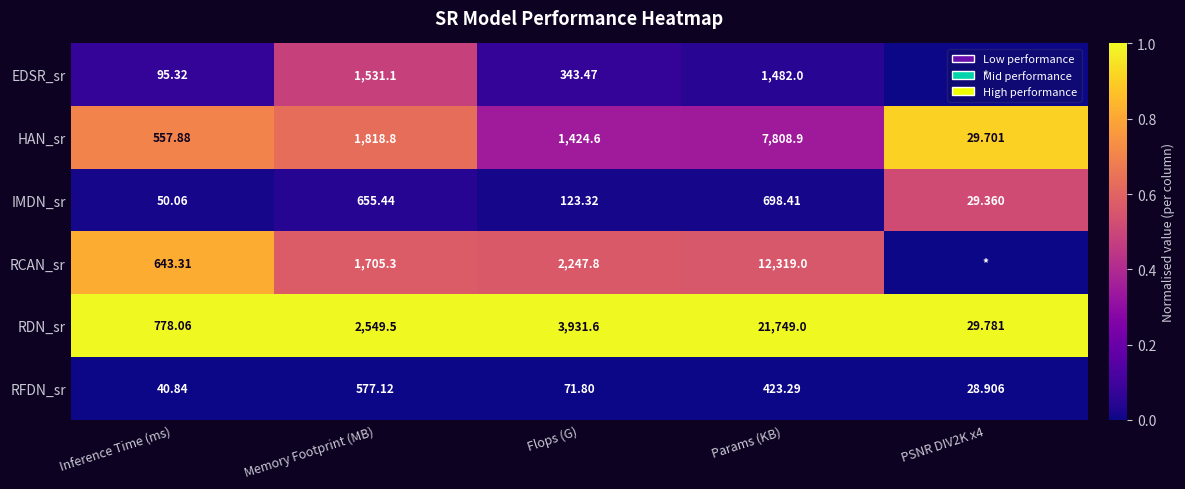

Rank the series at Flops (G) from lowest to highest value.

RFDN_sr, IMDN_sr, EDSR_sr, HAN_sr, RCAN_sr, RDN_sr